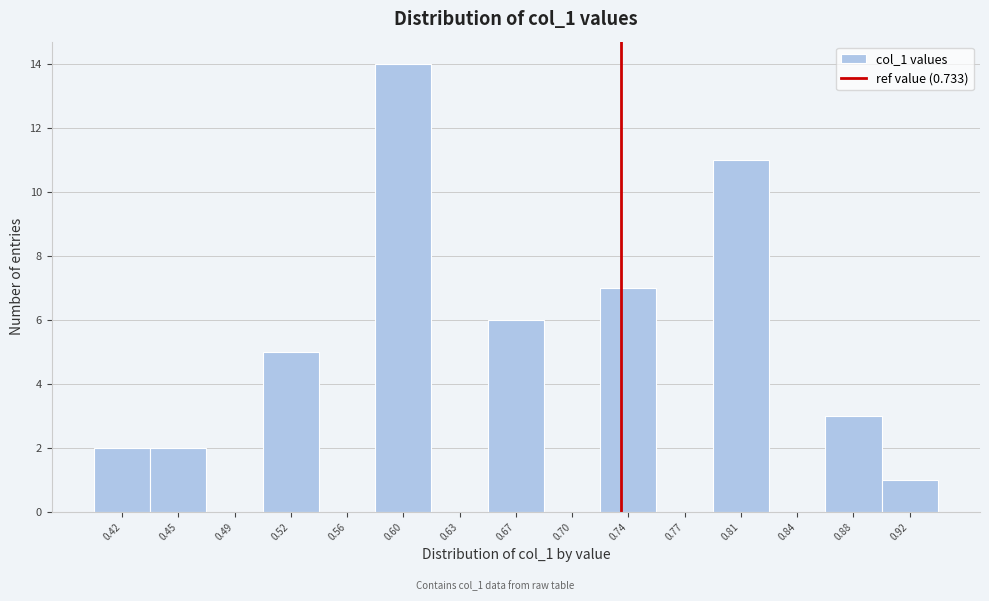

Reading left to right, list every bar in this chart as the range it spans on the x-axis followed by its height. Neither the bar edges nor the heights are printed on the chart, so give them approximately, as read against the axes.

0.400 to 0.435: 2
0.435 to 0.470: 2
0.470 to 0.505: 0
0.505 to 0.540: 5
0.540 to 0.580: 0
0.580 to 0.615: 14
0.615 to 0.650: 0
0.650 to 0.685: 6
0.685 to 0.720: 0
0.720 to 0.755: 7
0.755 to 0.790: 0
0.790 to 0.825: 11
0.825 to 0.860: 0
0.860 to 0.900: 3
0.900 to 0.935: 1